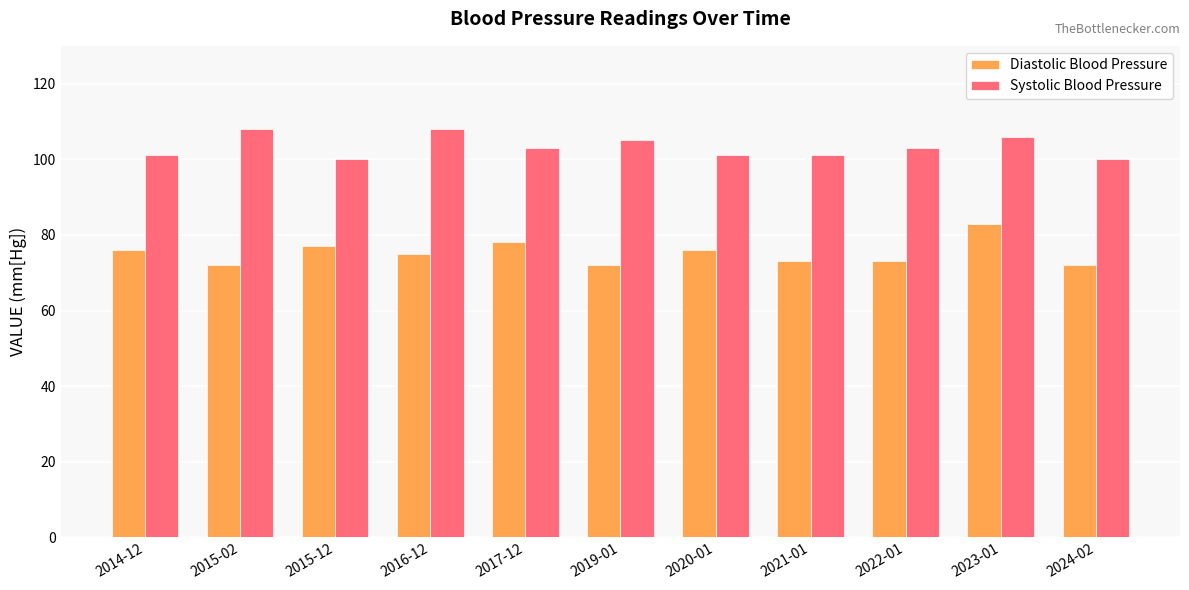

What is the difference between the Diastolic Blood Pressure values at 2022-01 and 2024-02?

1